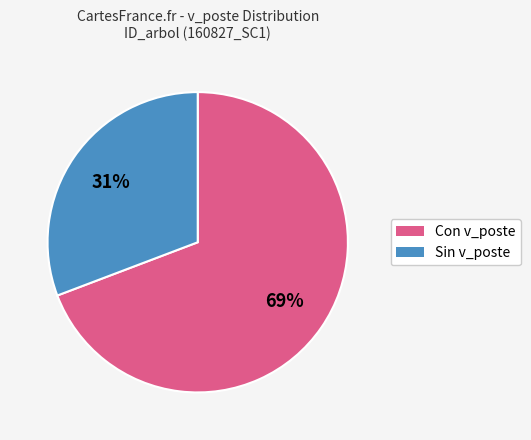

Is there any slice that represents more than half of the pie?

Yes